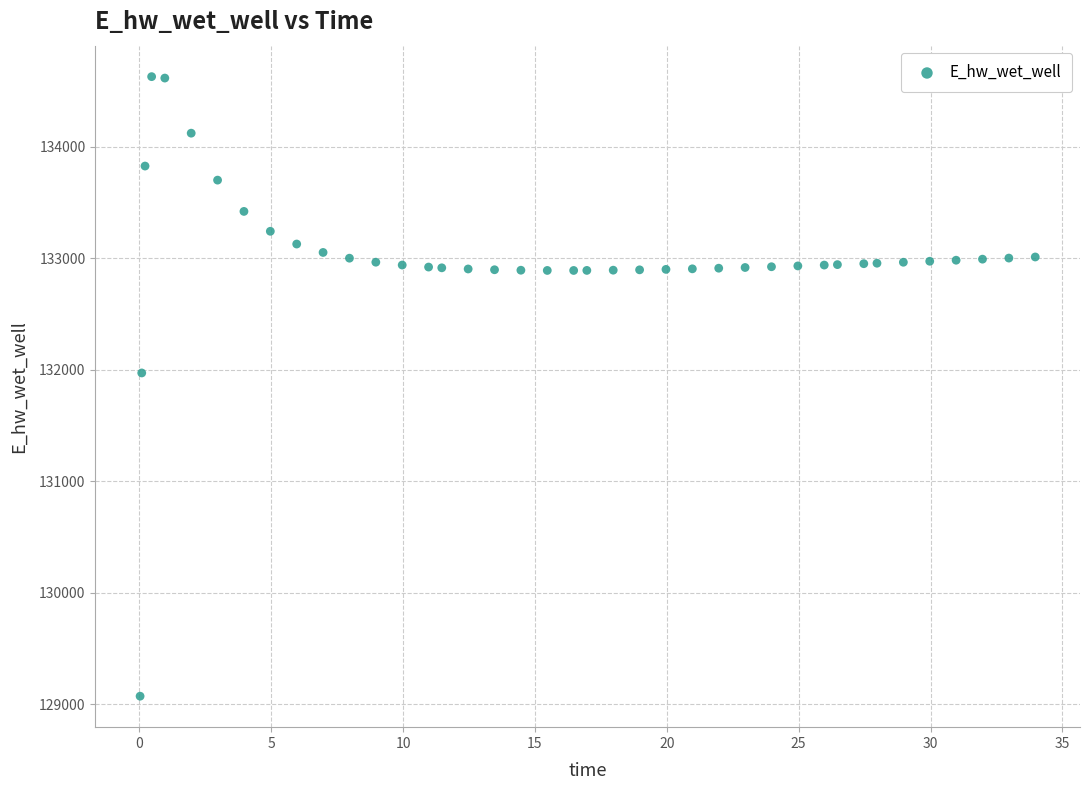

What is the range of X values (max minus min)?

33.9